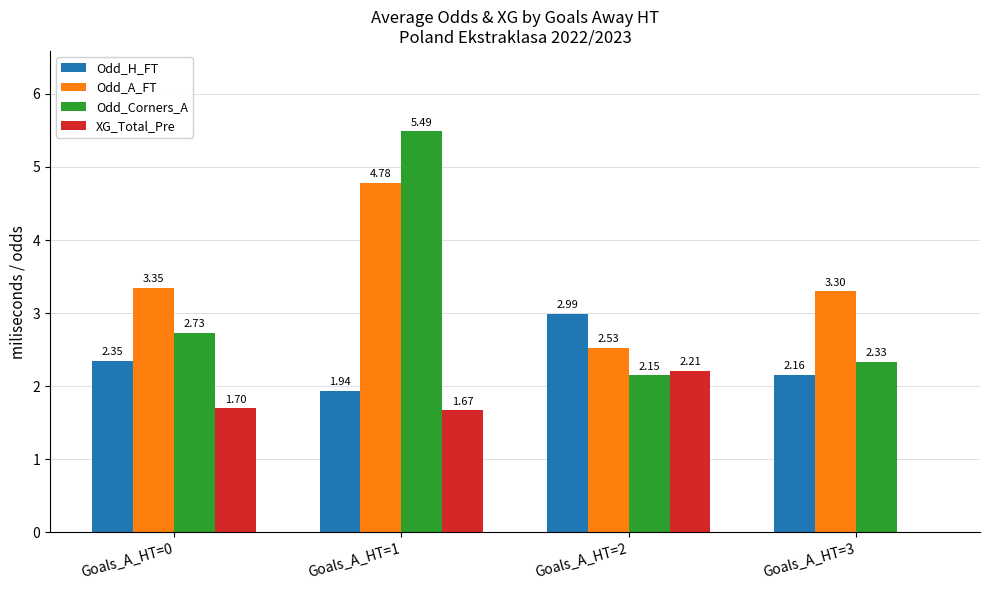

The value of Odd_A_FT at Goals_A_HT=0 is 0.9. True or false?

False